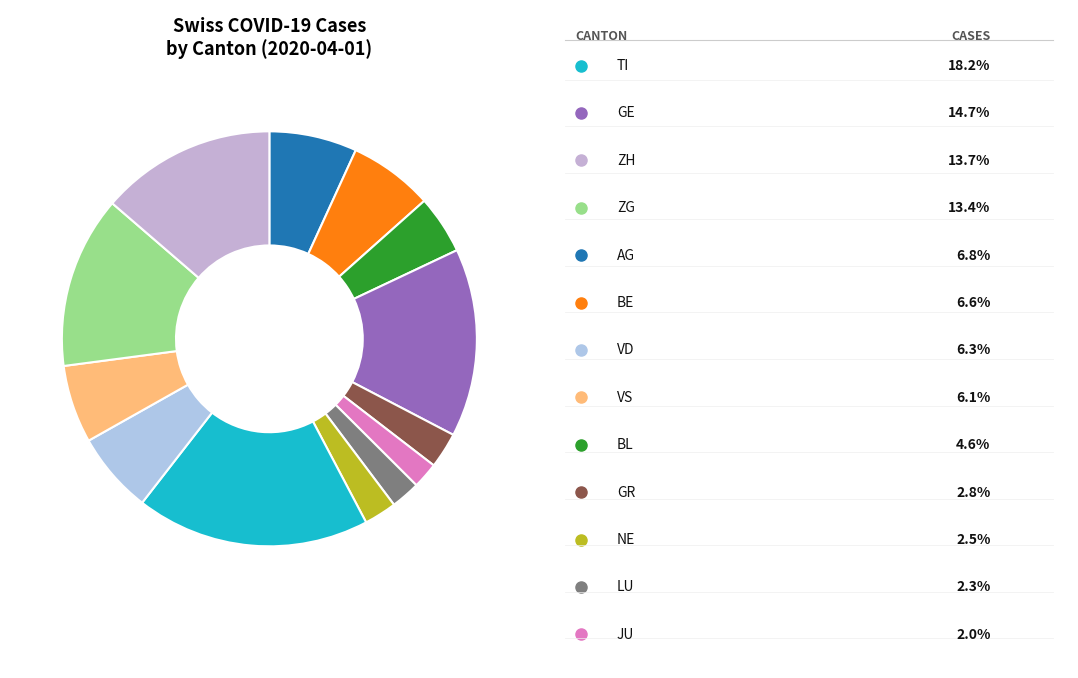

How many slices are in this pie chart?

13